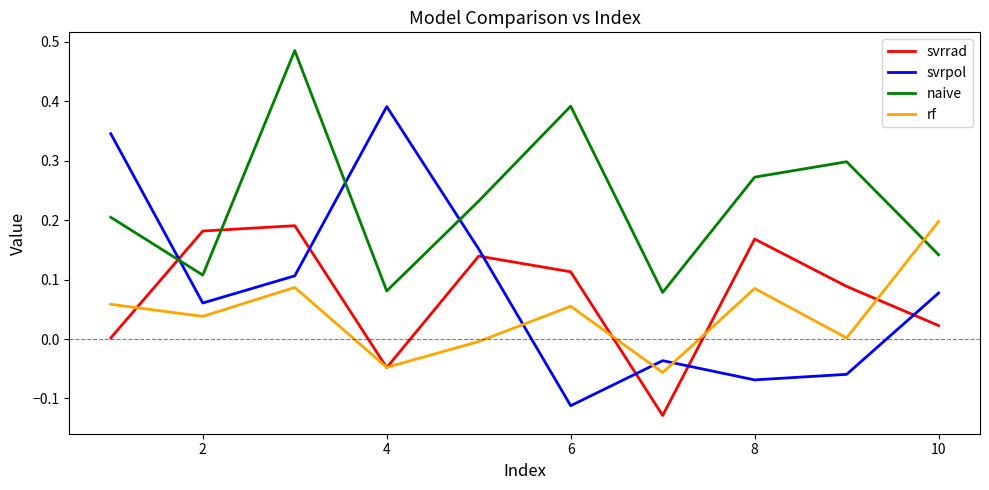

Which series has the widest spread of values?

svrpol